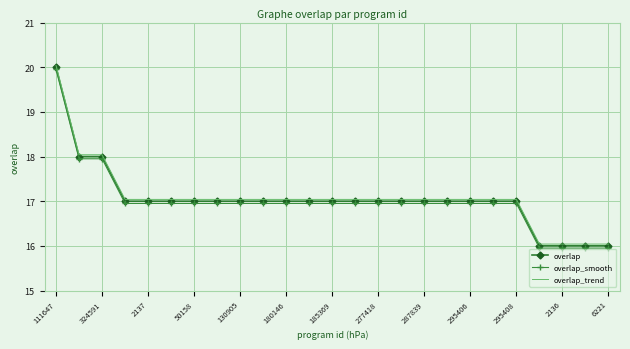

What is the maximum value shown in the chart?

20.0